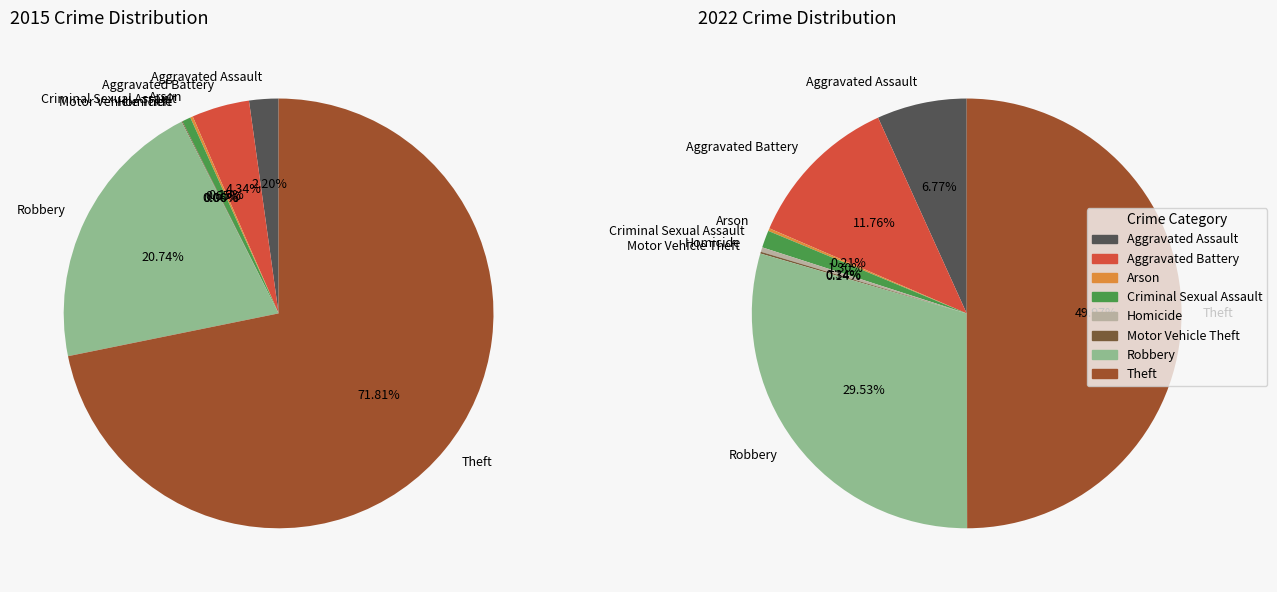

Does Motor Vehicle Theft account for over 50% of the chart?

No